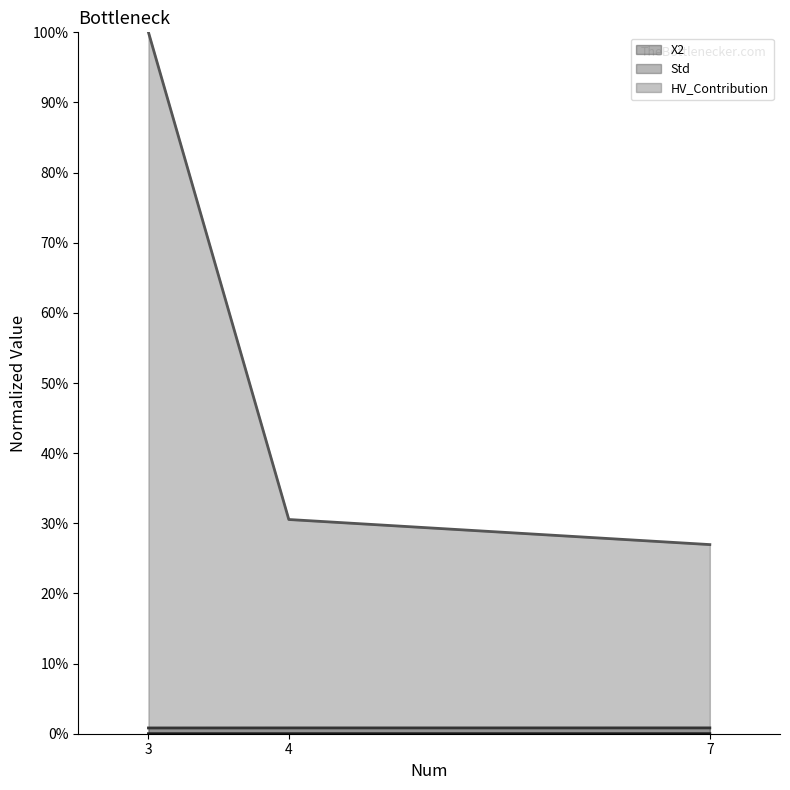

Count the X2 values in the range 0 to 1.

3